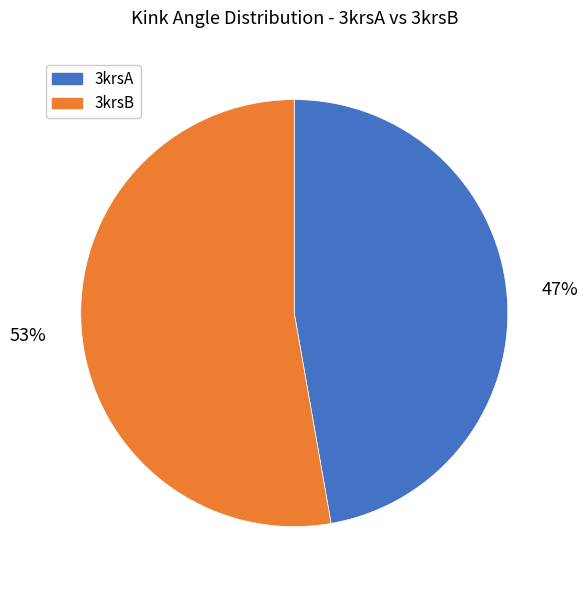

How many segments does this pie chart have?

2